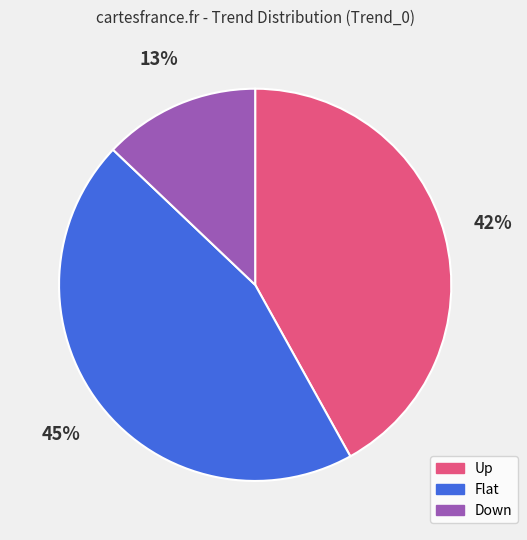

Is the sum of Up and Down greater than half?

Yes